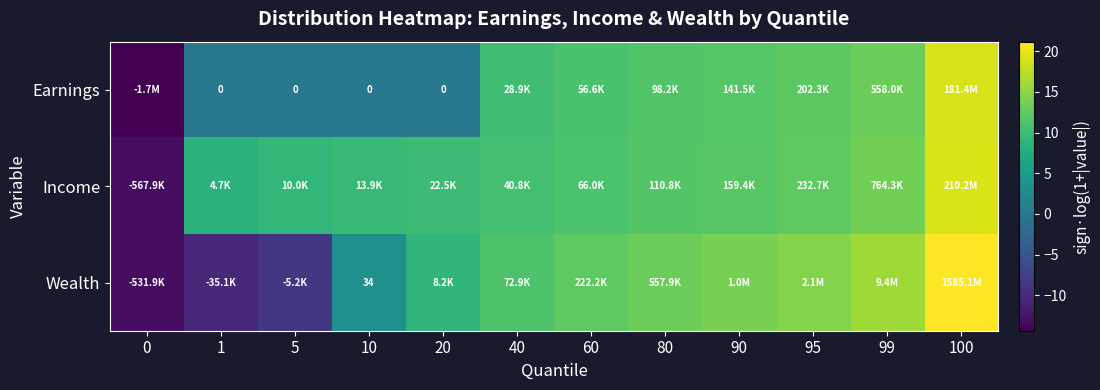

What is the total value across all series at 5?

0.7